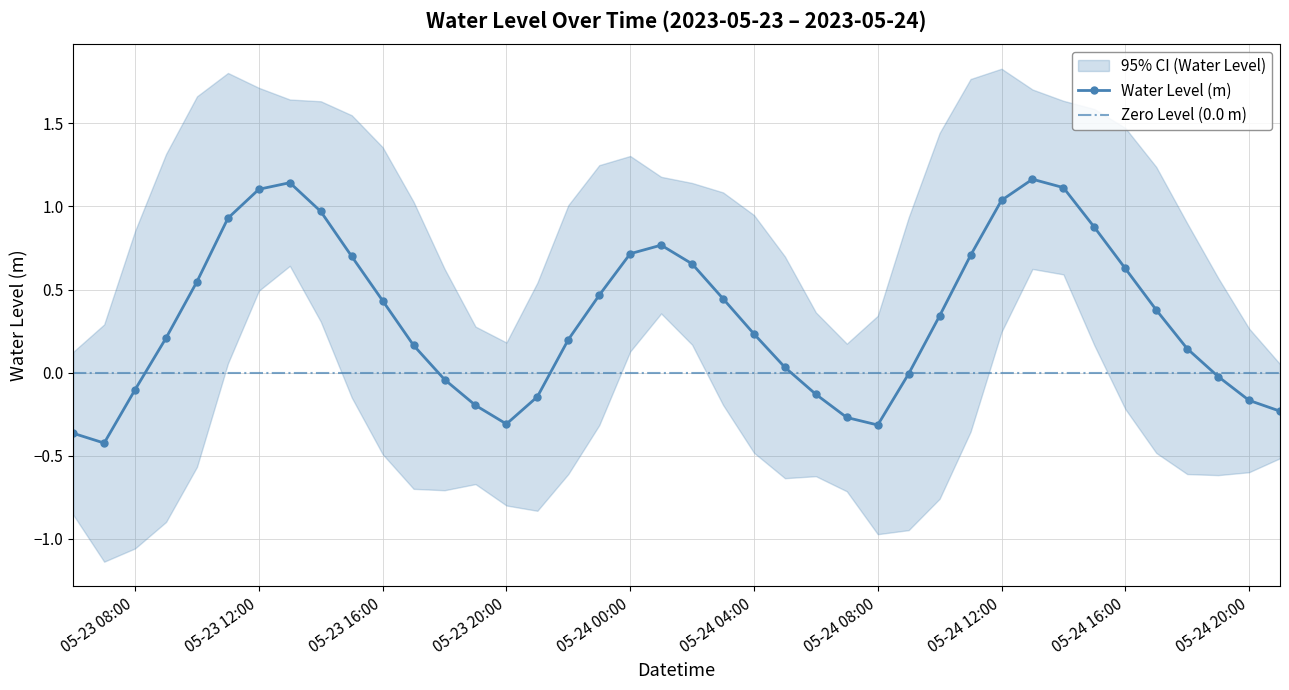

Which label corresponds to the largest value in the chart?

2023-05-24 13:00:00